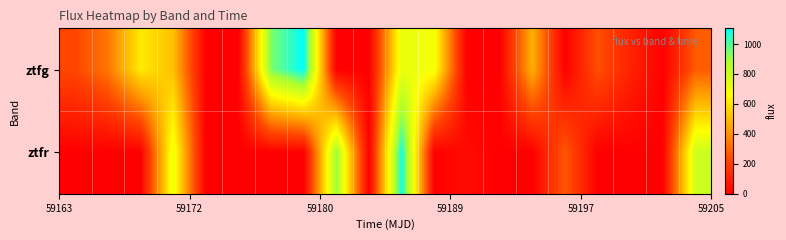

Reading left to right, extract all data points from this chart.

ztfg: 222.3	335.6	612.3	510.9	0.0	0.0	945.6	1104.8	0.0	0.0	723.6	686.1	0.0	0.0	470.5	0.0	245.5	112.1	0.0	272.3
ztfr: 0.0	0.0	0.0	711.6	0.0	0.0	0.0	0.0	903.3	0.0	1084.1	0.0	38.1	0.0	0.0	267.6	0.0	0.0	0.0	798.8